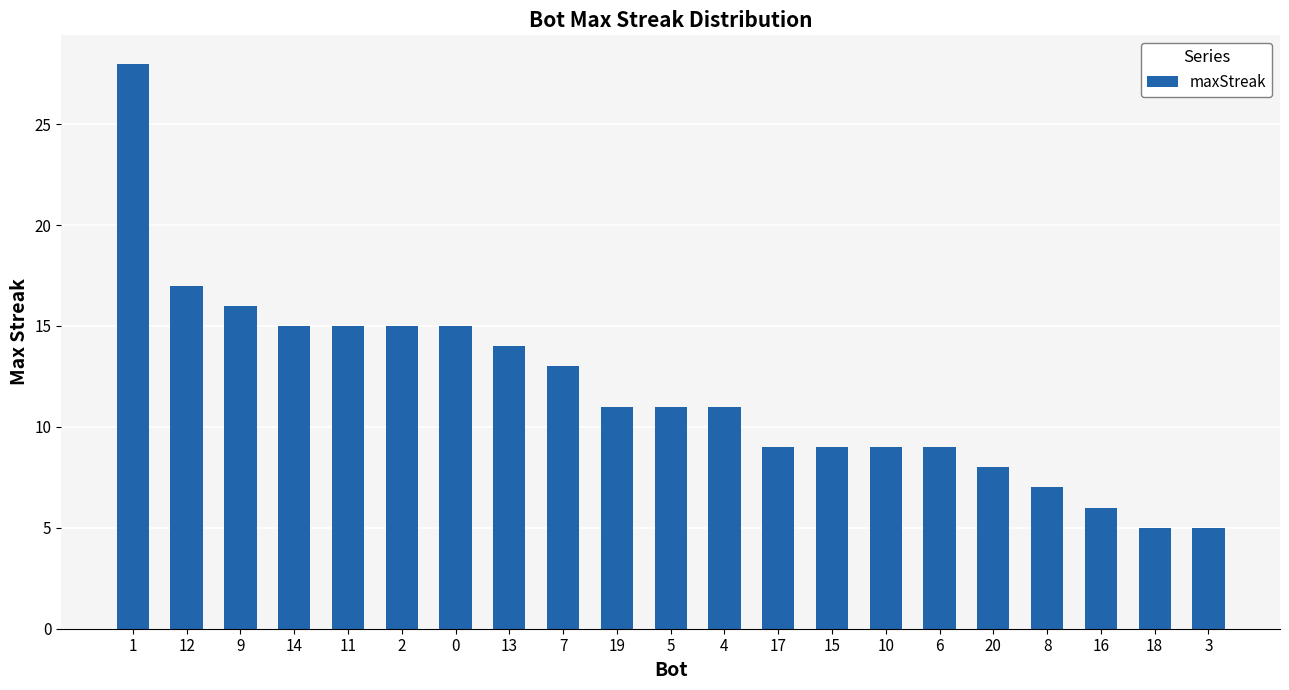

What is the ratio of the value at 14 to the value at 13?

1.1